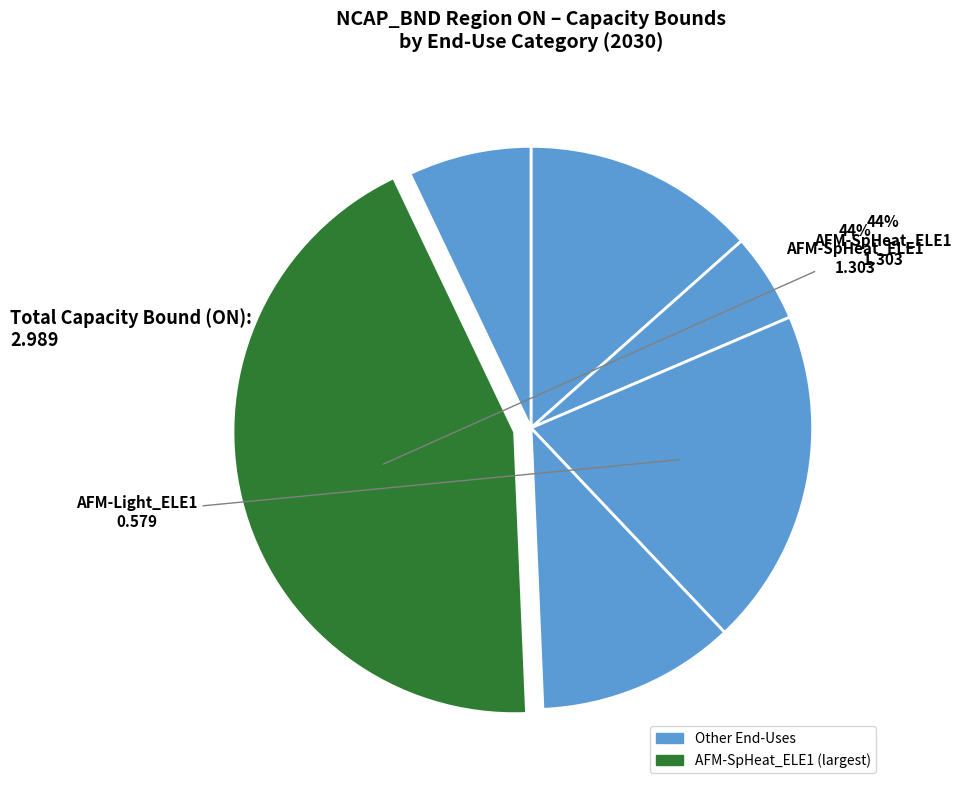

How many slices are in this pie chart?

6